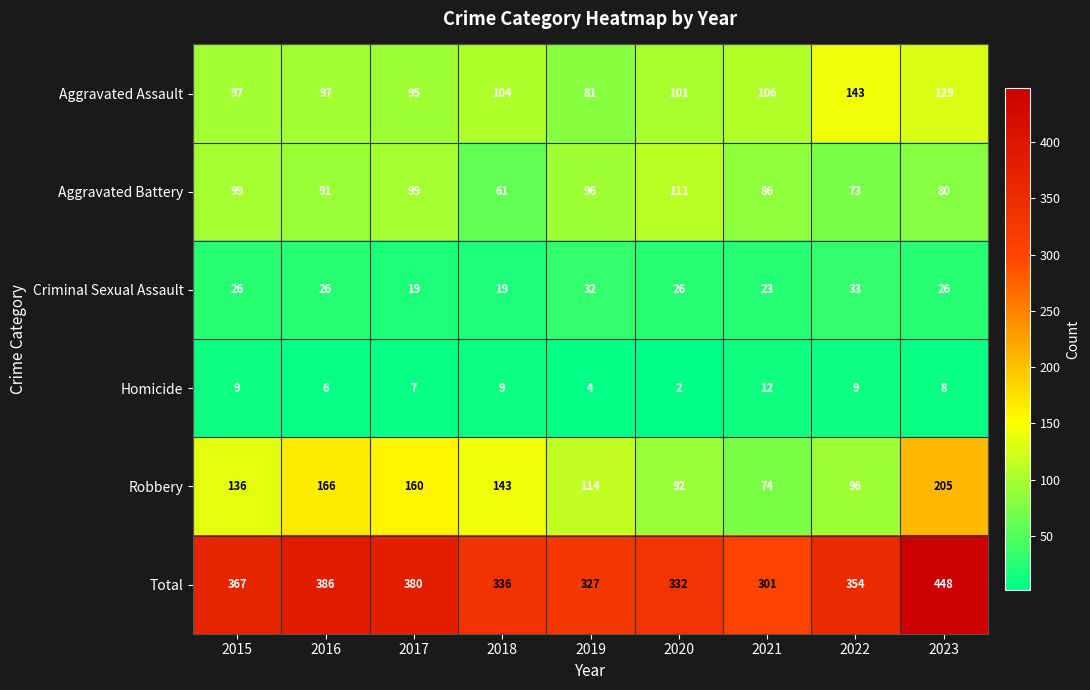

Which series has the largest total across all categories?

Total